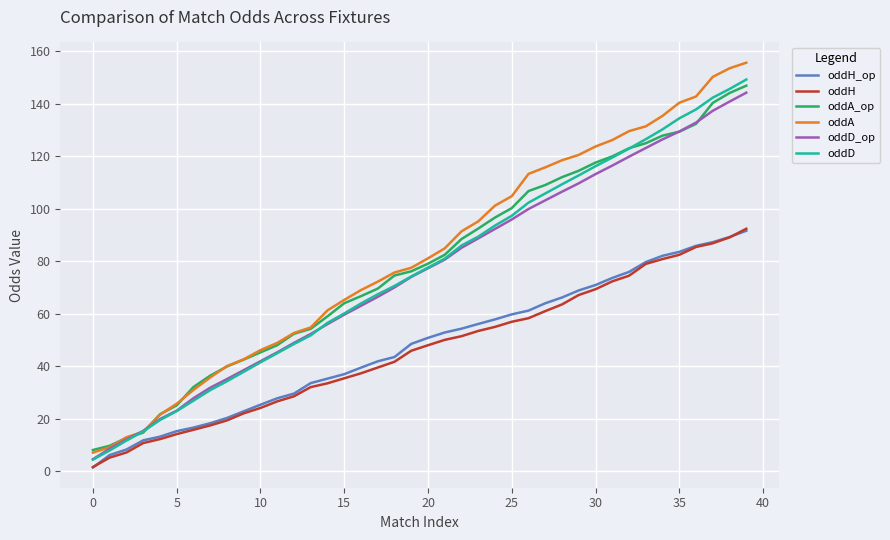

What is the greatest value displayed?

155.7